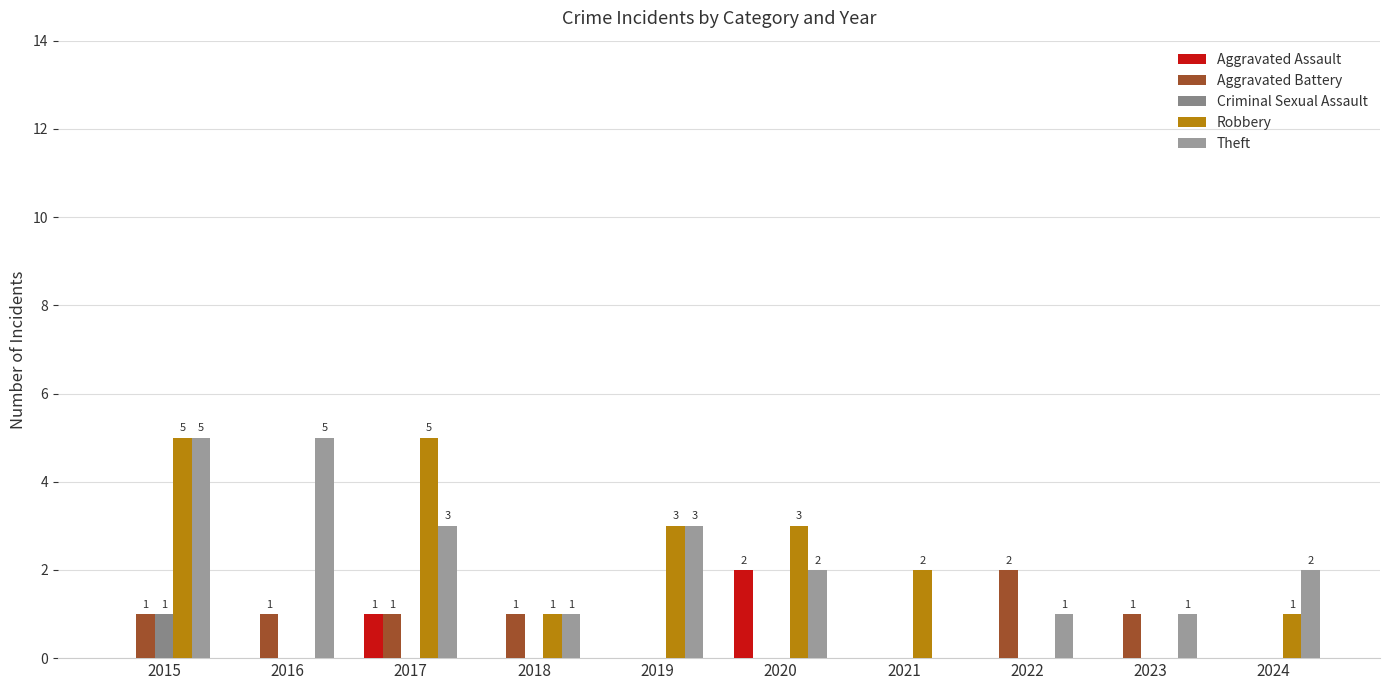

Which series has the largest total across all categories?

Theft